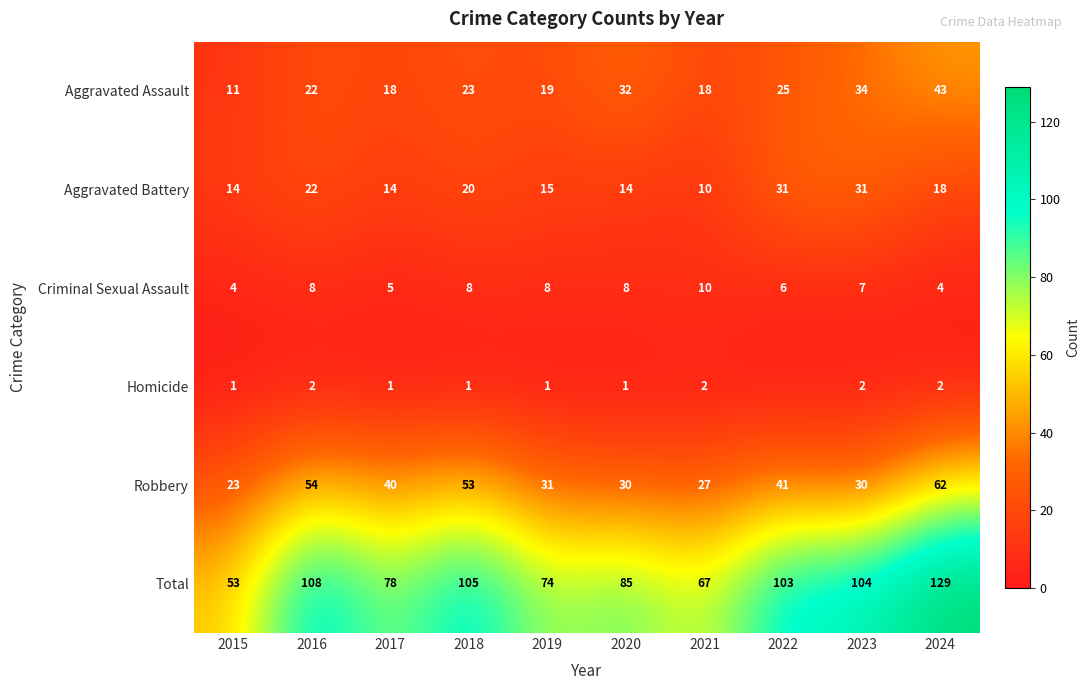

What is the difference between the Criminal Sexual Assault values at 2021 and 2023?

3